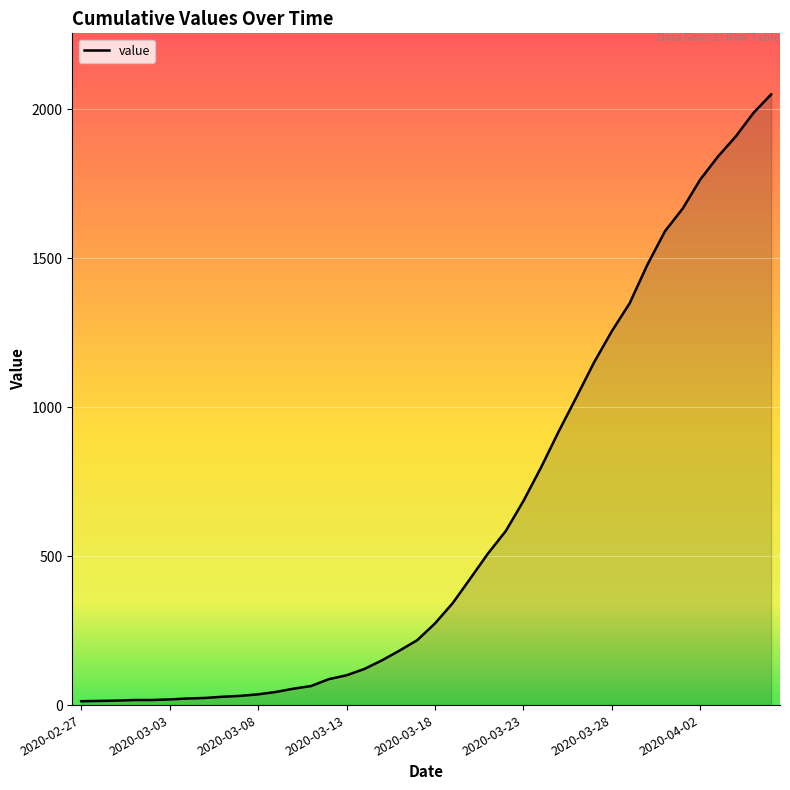

What is the greatest value displayed?

2049